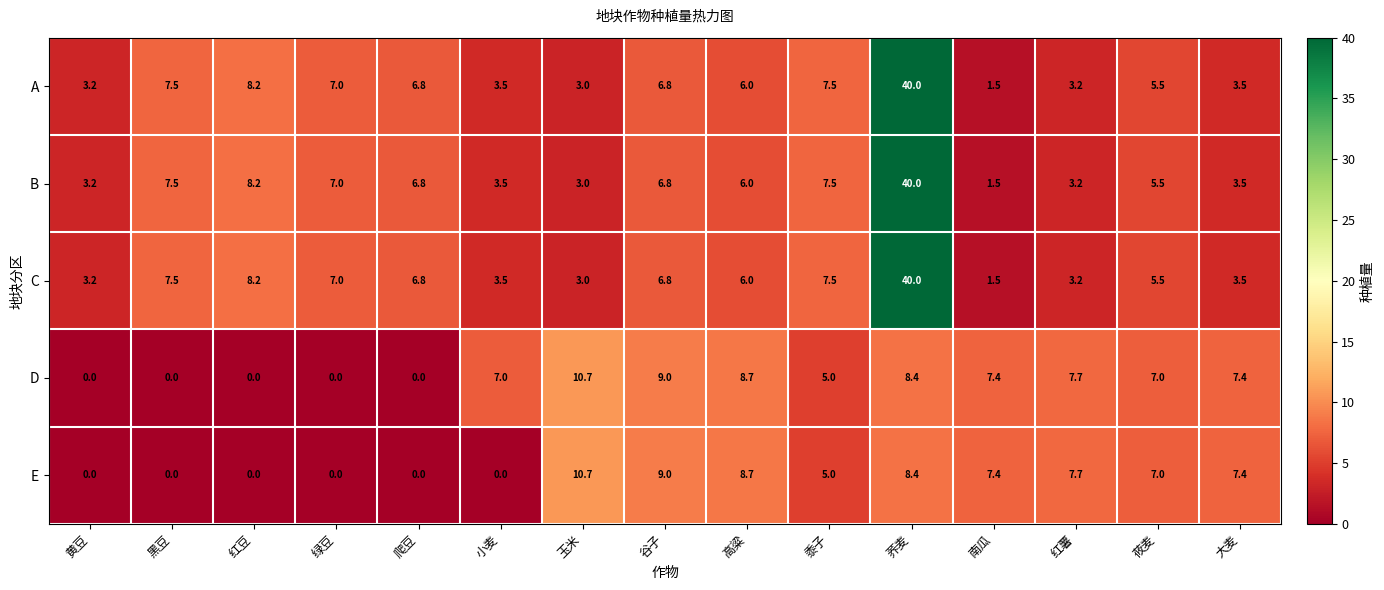

At which category is the sum across all series the highest?

荞麦